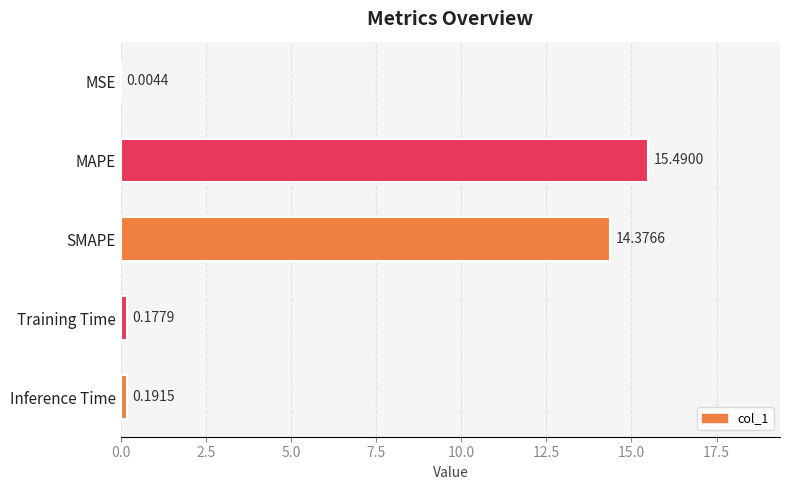

Count the number of categories in the chart.

5